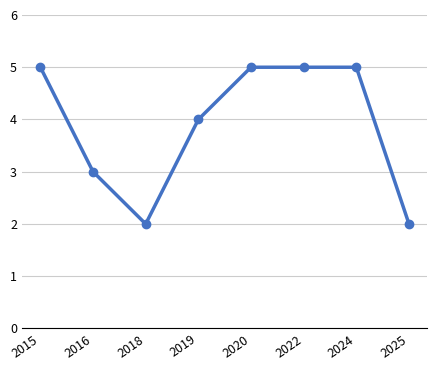

What is the difference between the maximum and minimum values?

3